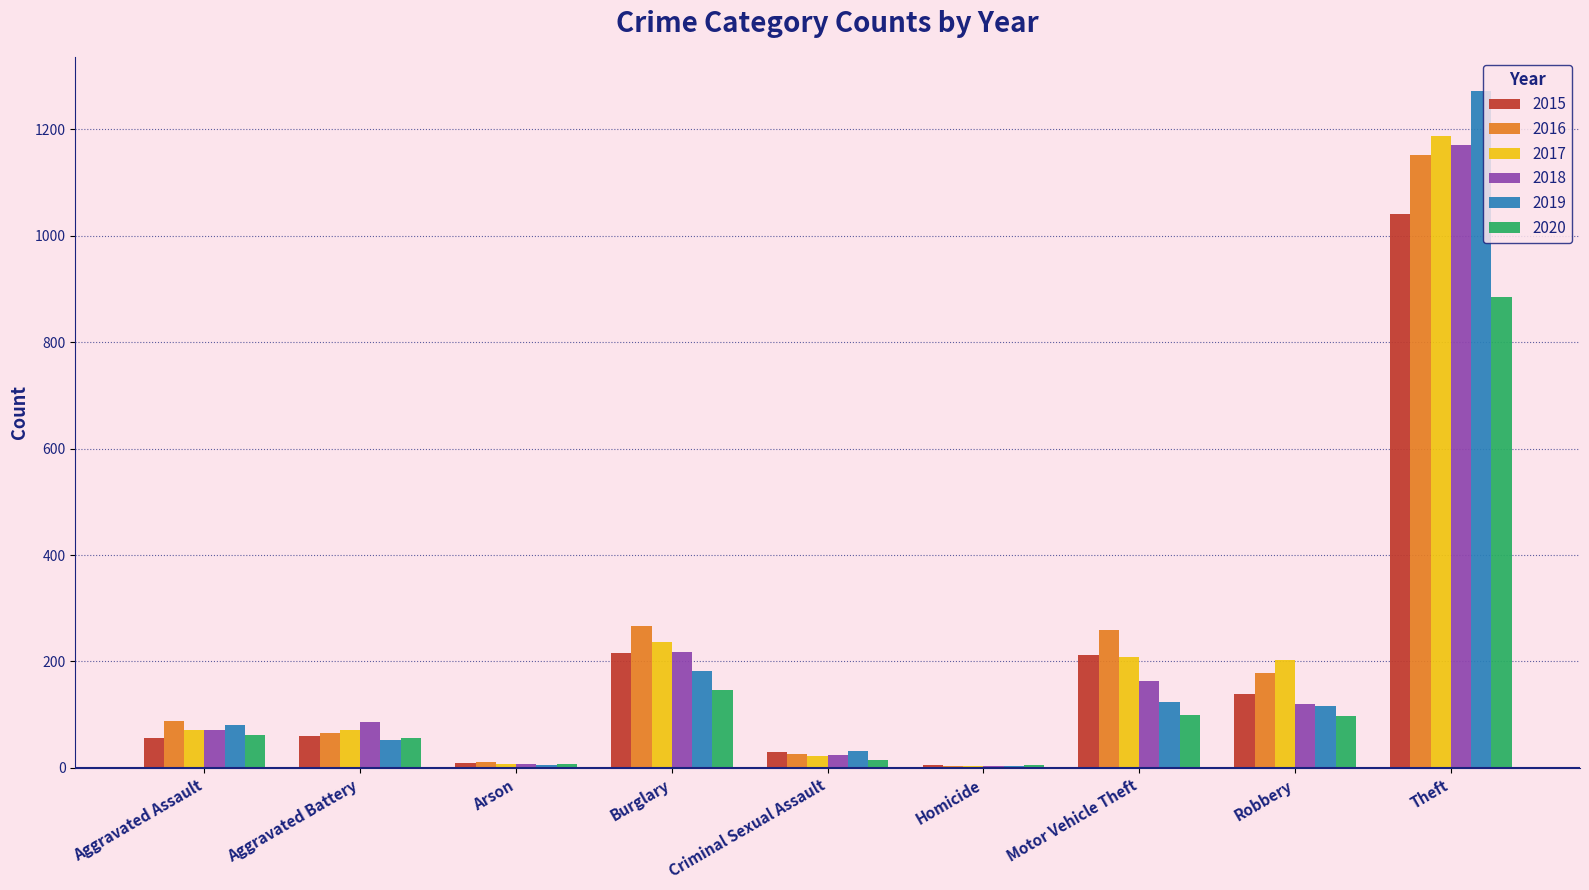

What is the total value across all series at Homicide?

26